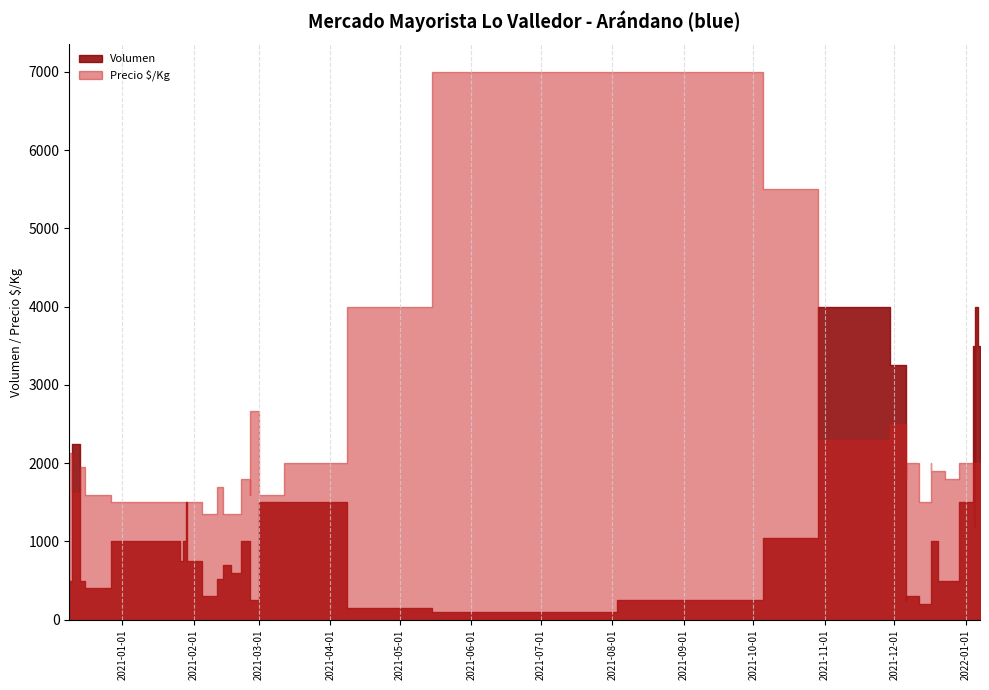

List the series in order of their peak value, lowest first.

Volumen, Precio $/Kg